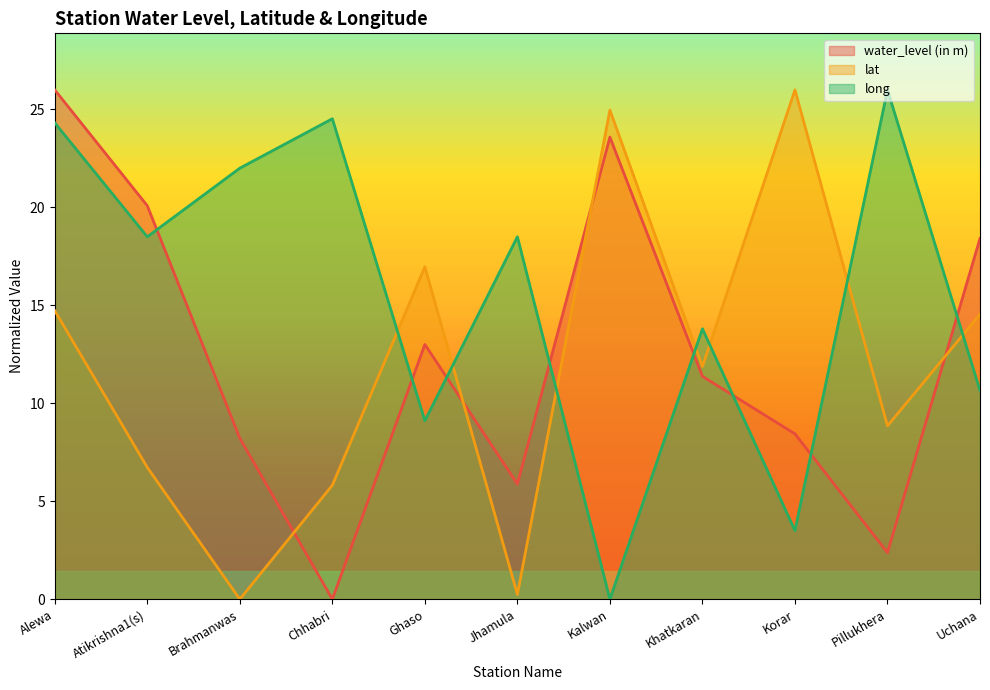

Reading left to right, what are all the values shown in this chart?

water_level (in m): 26.0	20.1	8.2	0.0	13.0	5.9	23.6	11.4	8.4	2.4	18.4
lat: 14.7	6.7	0.0	5.8	17.0	0.2	24.9	11.9	26.0	8.8	14.5
long: 24.3	18.5	22.0	24.5	9.1	18.5	0.0	13.8	3.5	26.0	10.6